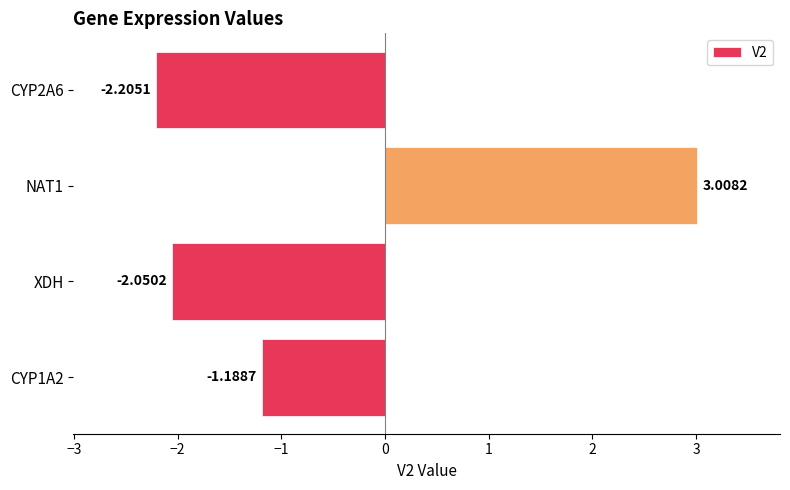

List the labels in order of value, largest first.

NAT1, CYP1A2, XDH, CYP2A6